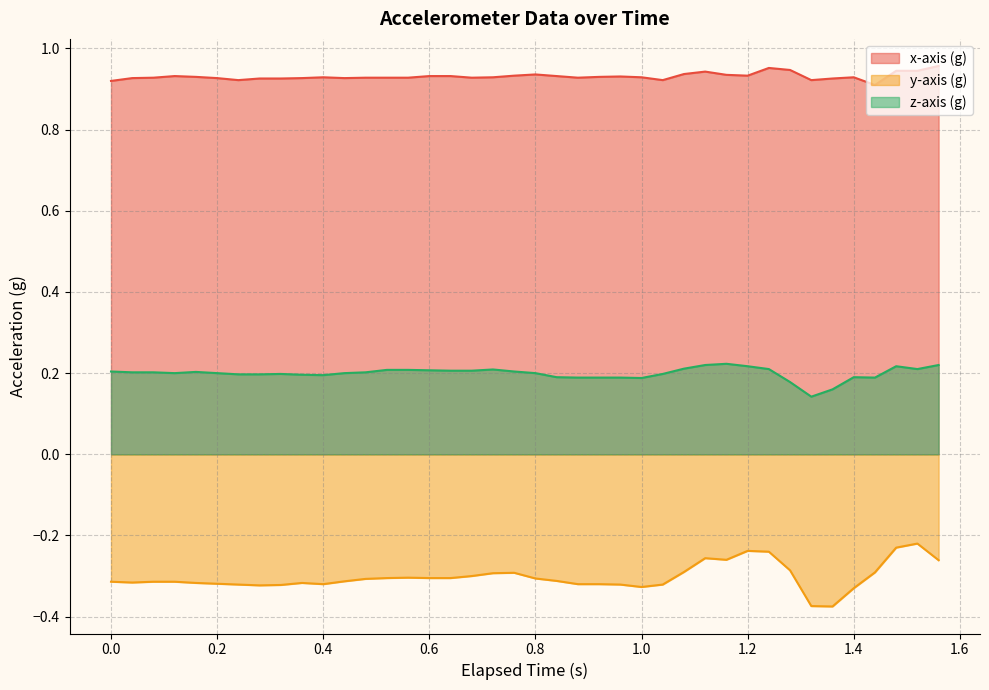

Which label corresponds to the smallest value in the chart?

1.36